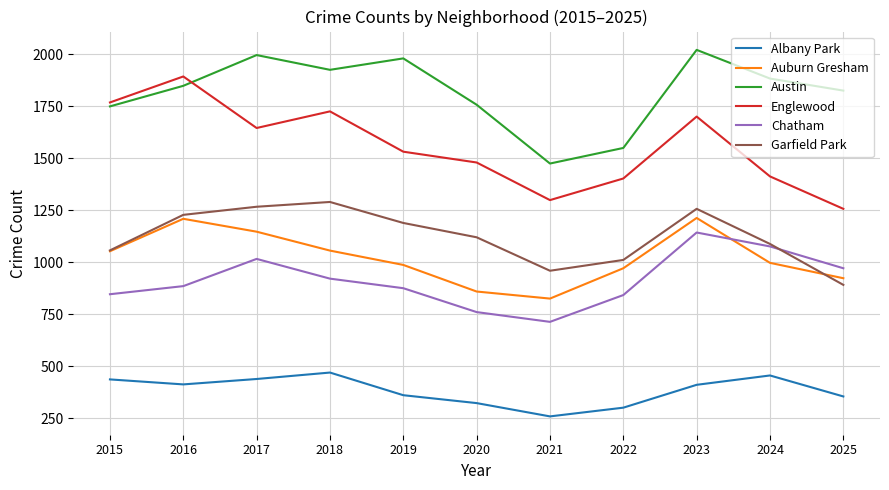

What is the minimum value shown in the chart?

258